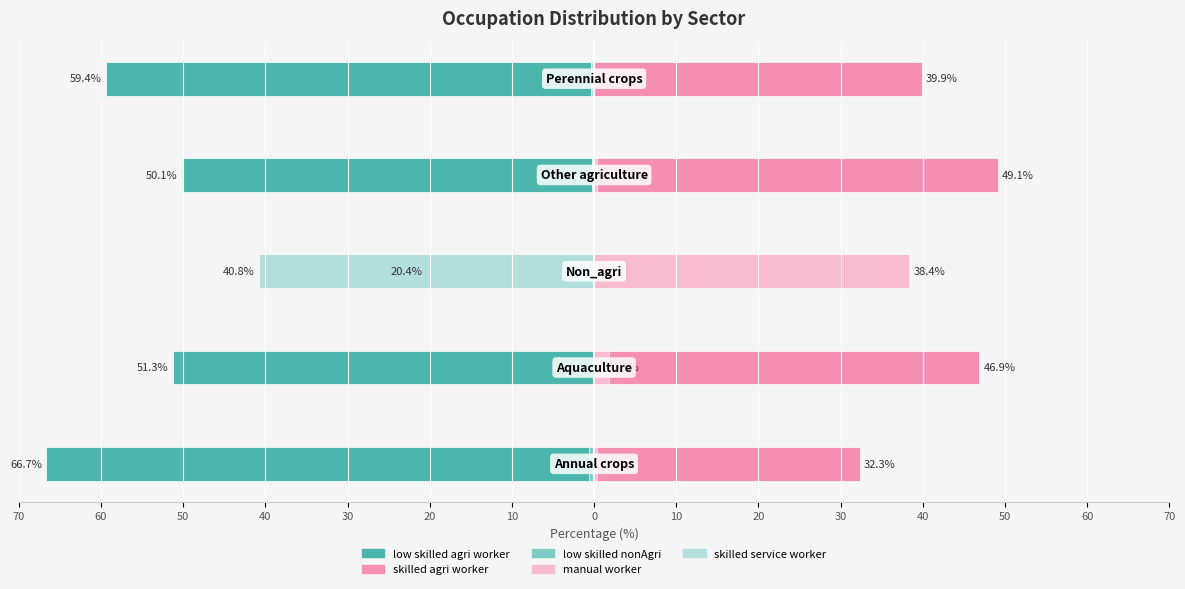

What is the highest value of the manual_worker series?

38.4